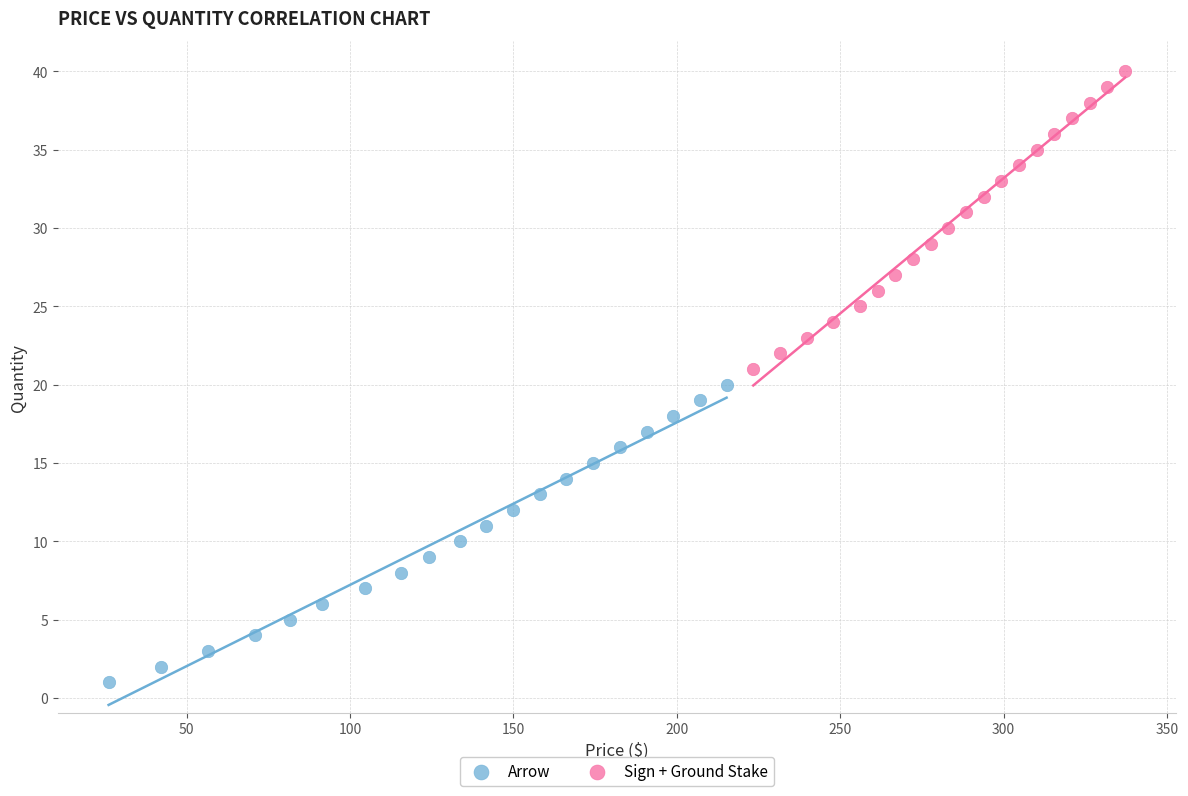

Which series contains the highest Y value?

Sign + Ground Stake